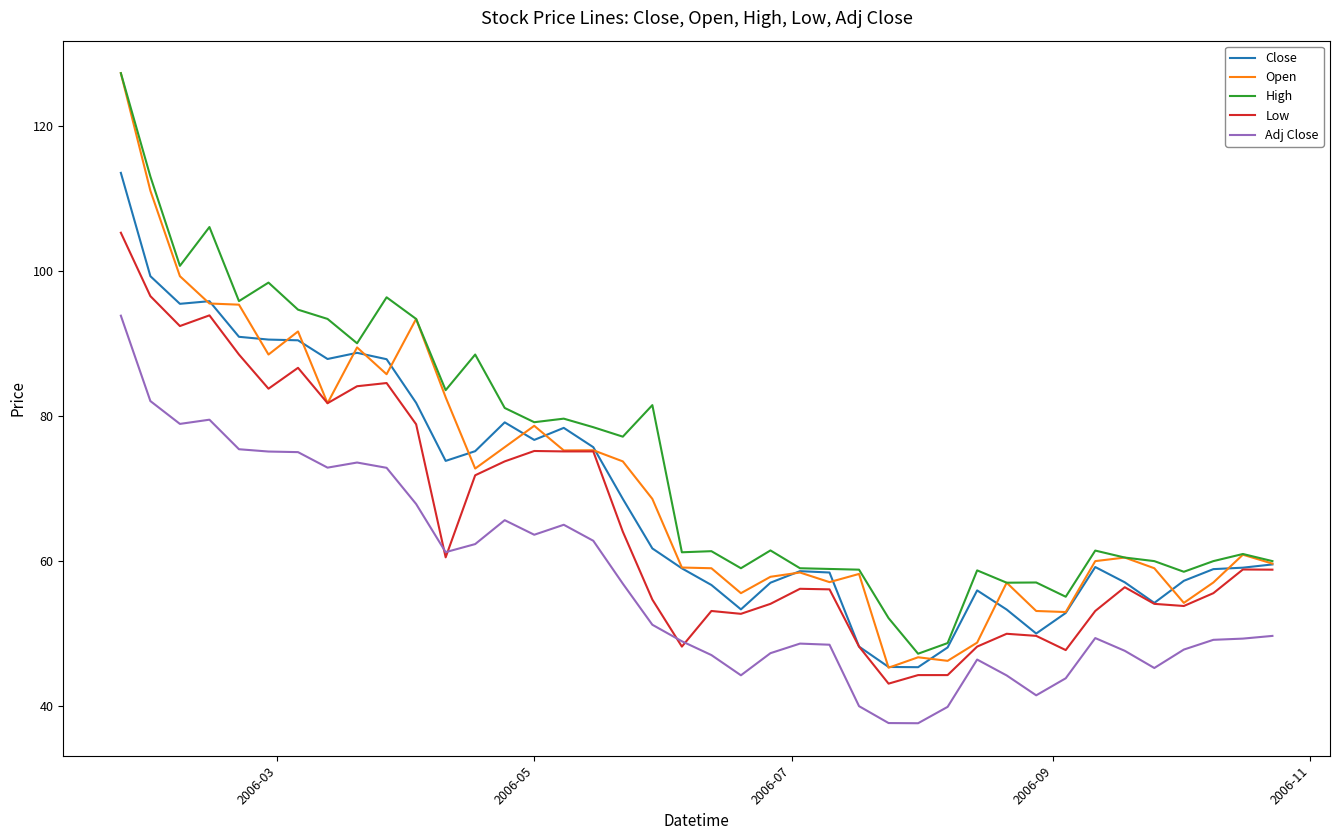

What is the lowest value of the High series?

47.2